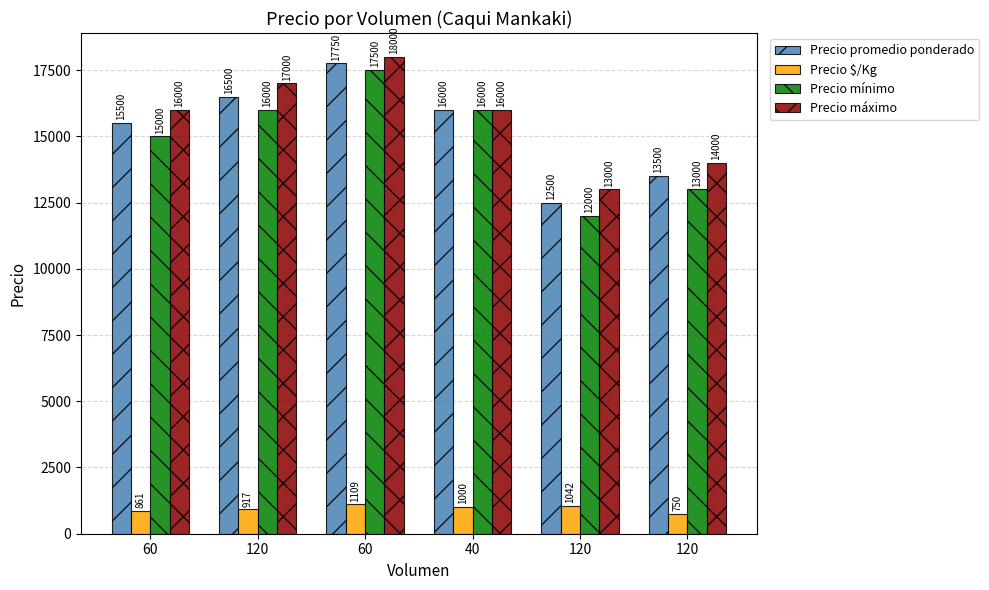

How many bars are there in total?

24